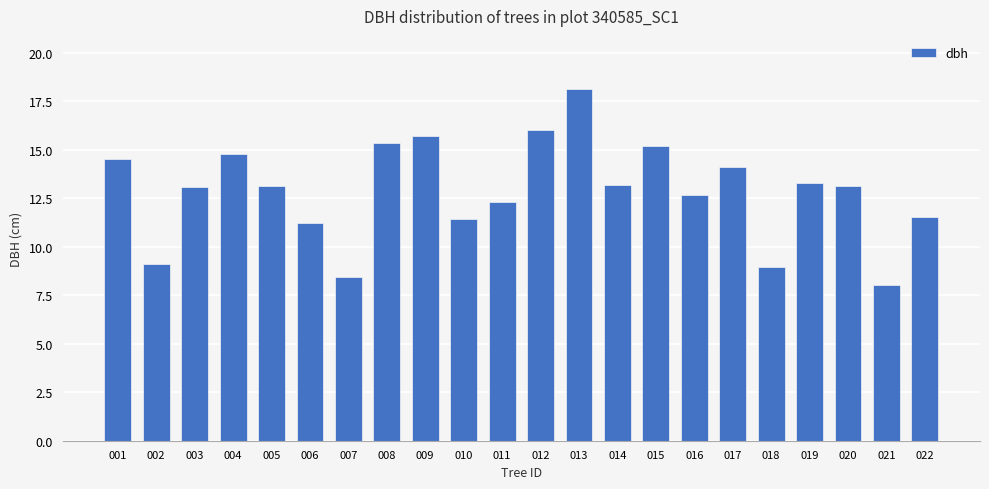

True or false: the data shows 21.1 at 009.

False